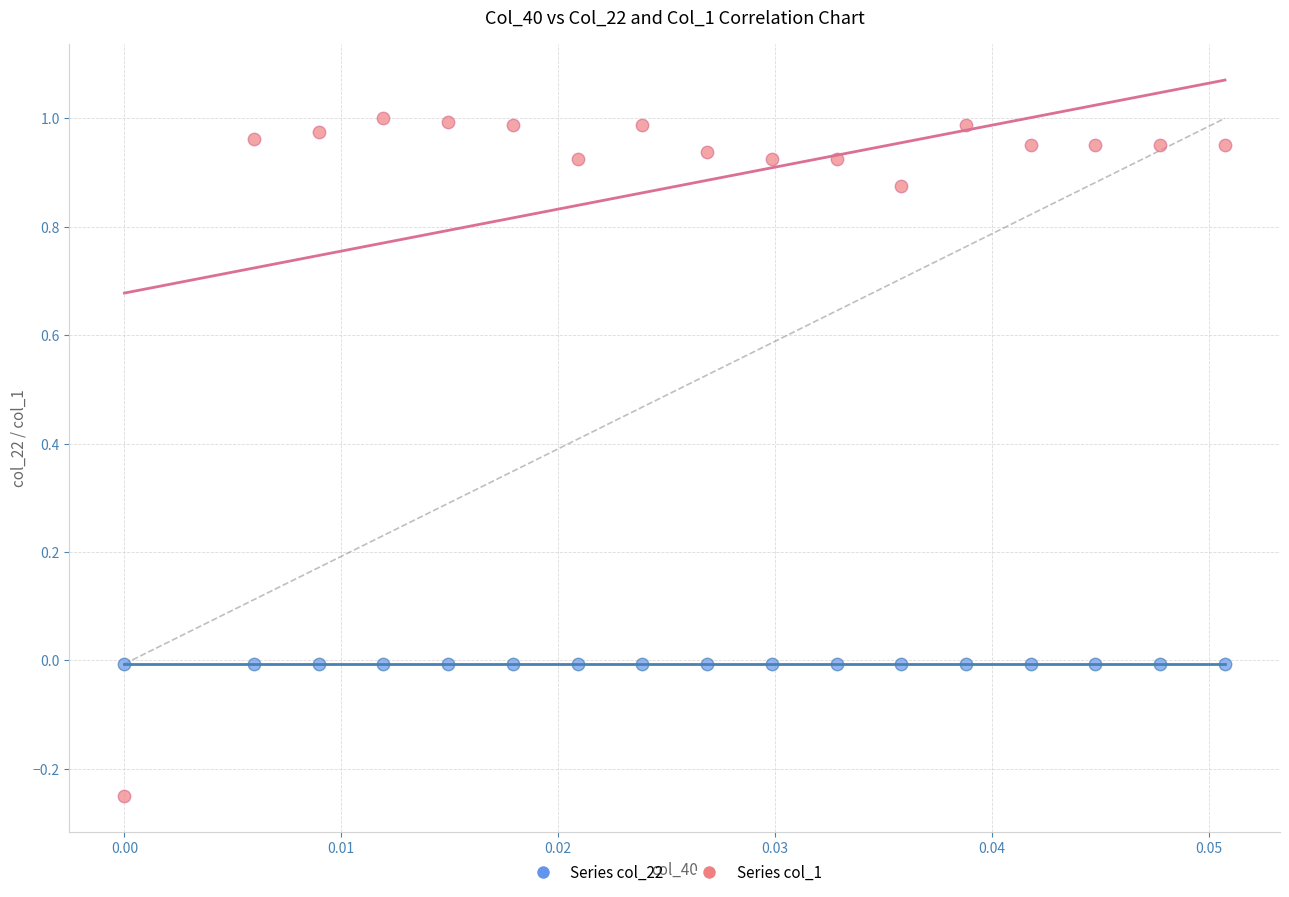

Which series reaches the maximum Y coordinate?

Series col_1